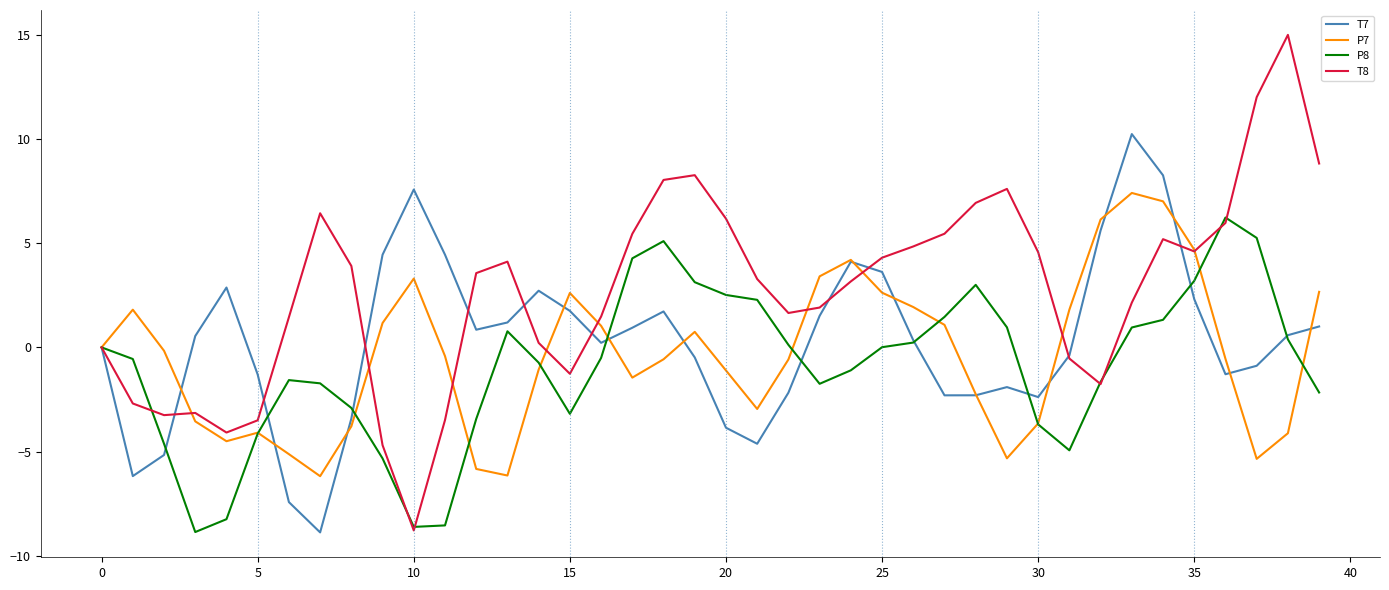

In P7, how many points are lower than both neighbors (excluding endpoints)?

7